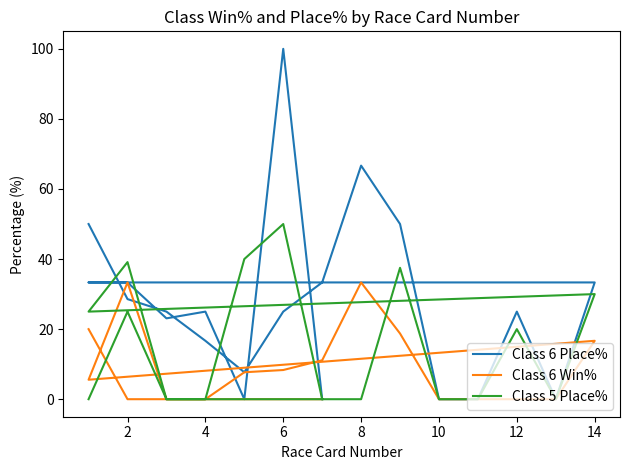

Does the chart have visible grid lines?

No